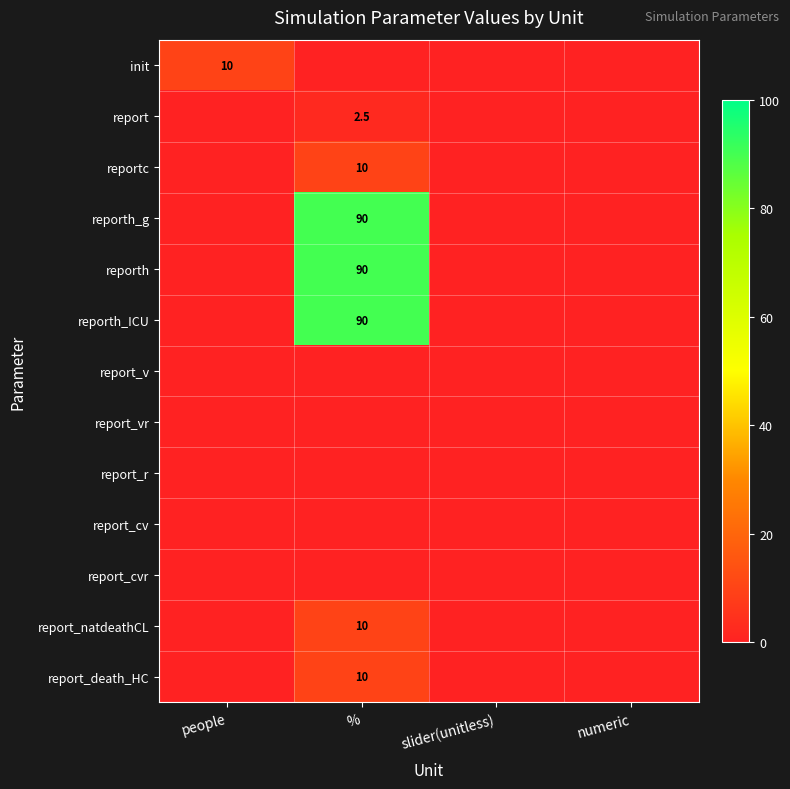

True or false: reporth_ICU has a value of 90.0 at %.

True